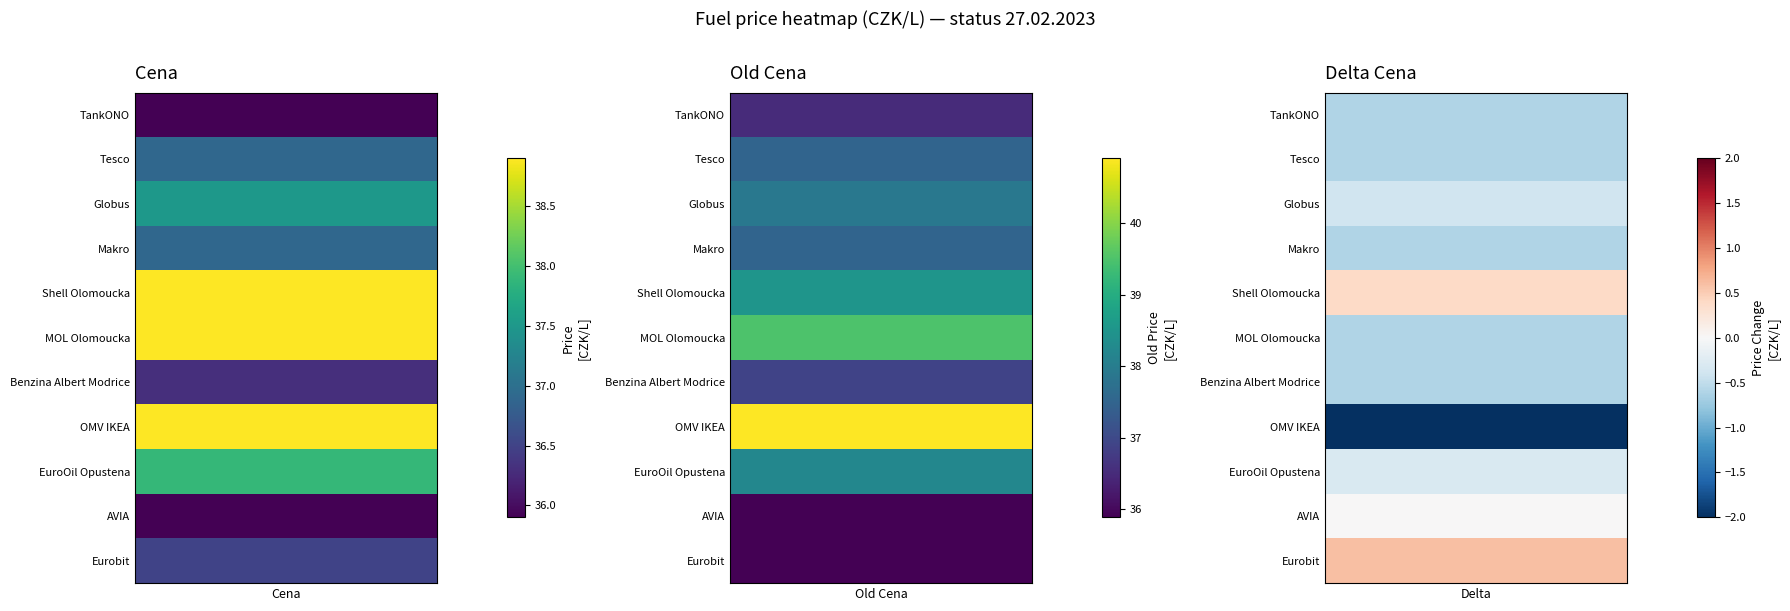

What is the sum of all TankONO values?

71.8